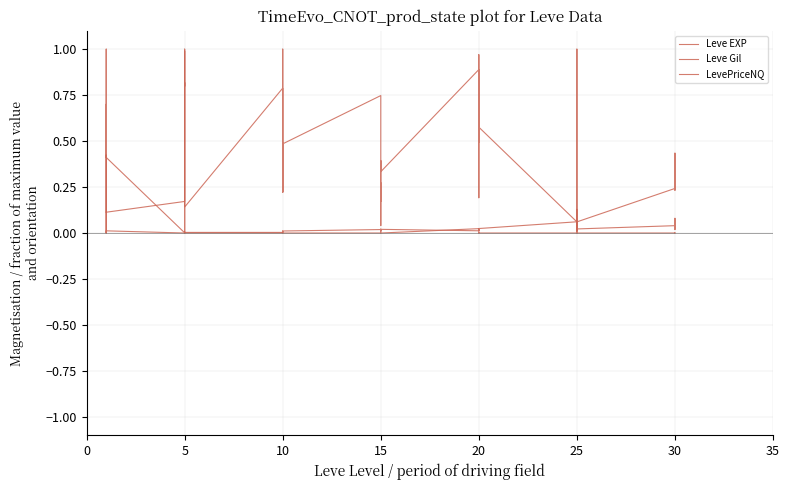

How many times do Leve Gil and Leve EXP cross each other?

4